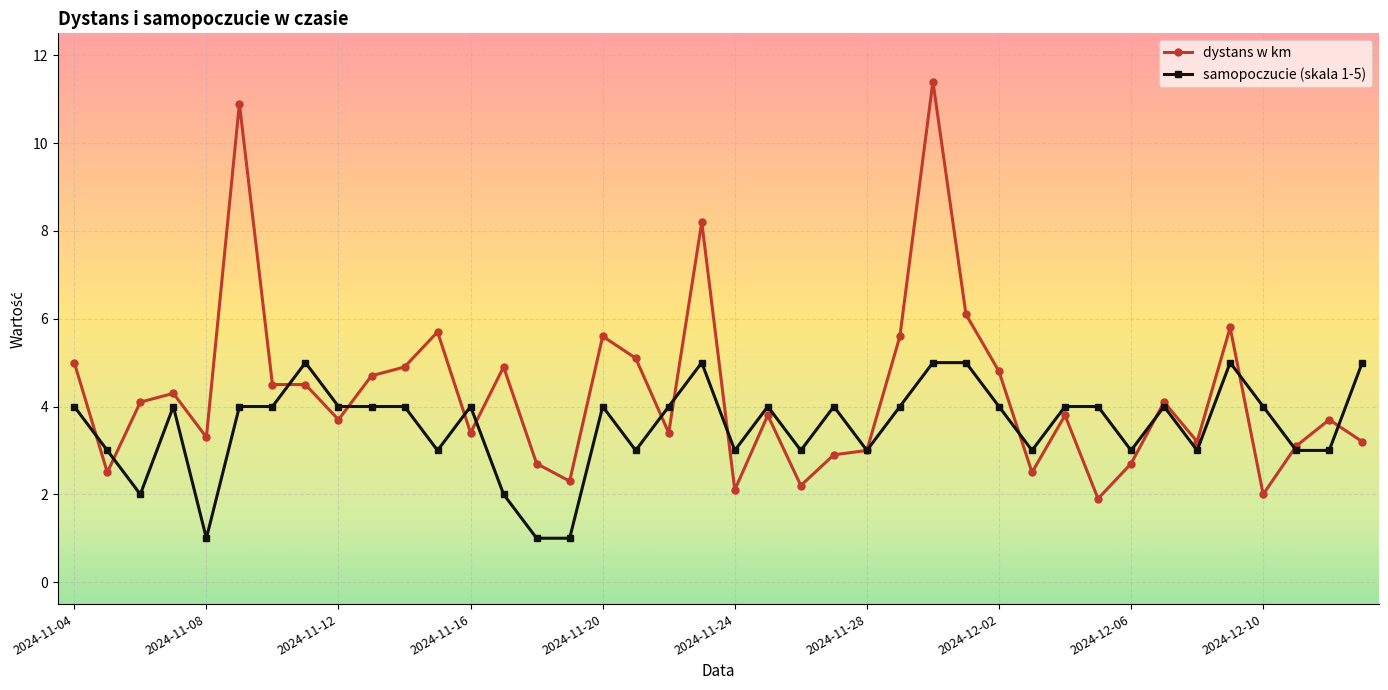

True or false: samopoczucie (skala 1-5) has more than 1 points higher than both neighbors.

True